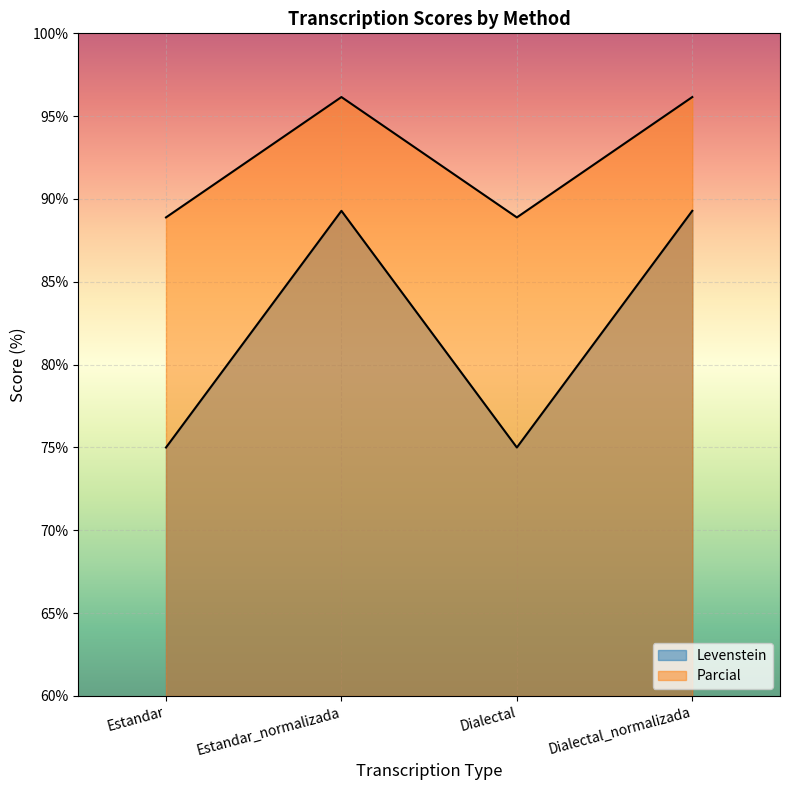

What position from the left is Dialectal?

3